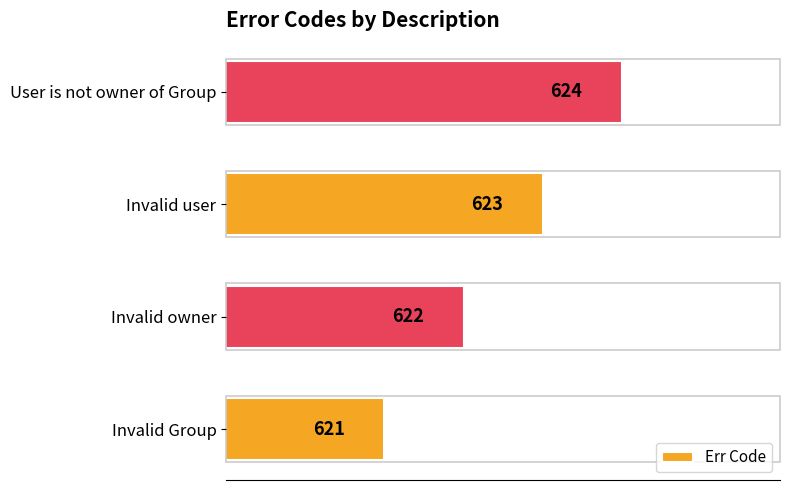

List the labels in order of value, smallest first.

Invalid Group, Invalid owner, Invalid user, User is not owner of Group